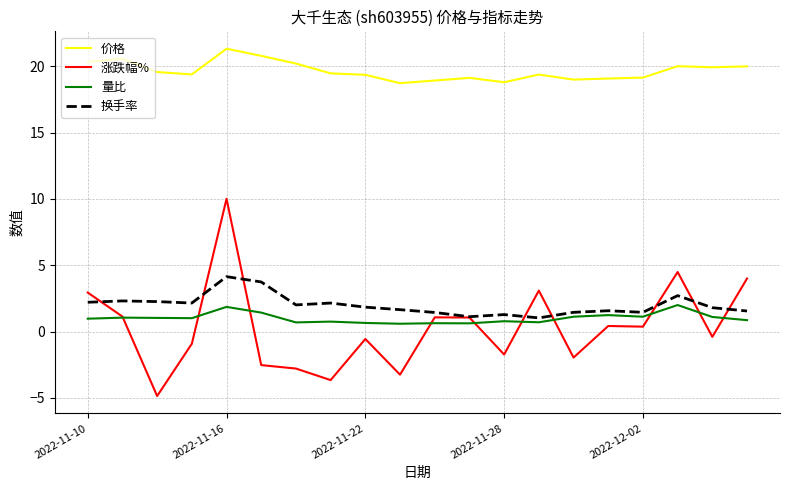

True or false: 换手率 and 价格 intersect in this chart.

False